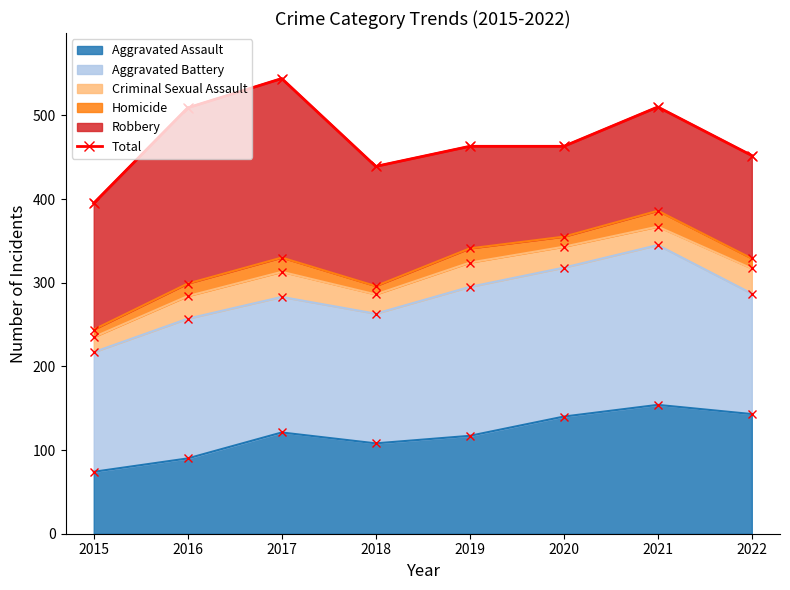

What is the change in value from 2018 to 2020?

+24